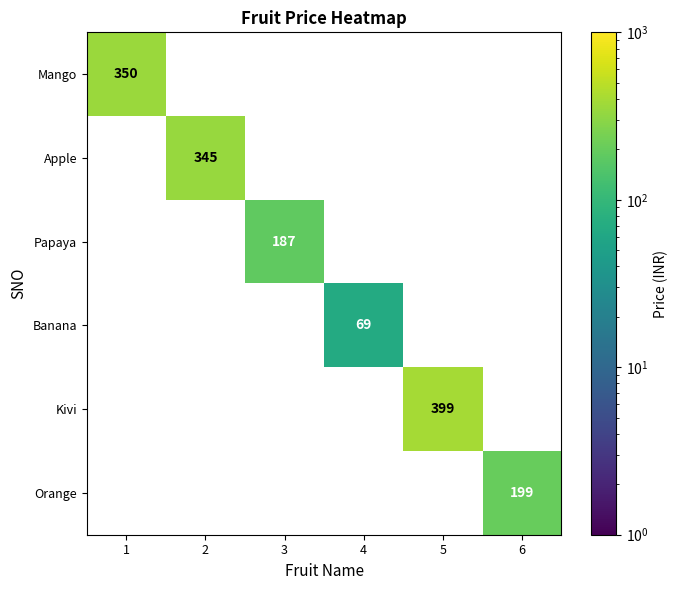

The Orange series shows 199 at 6. True or false?

True